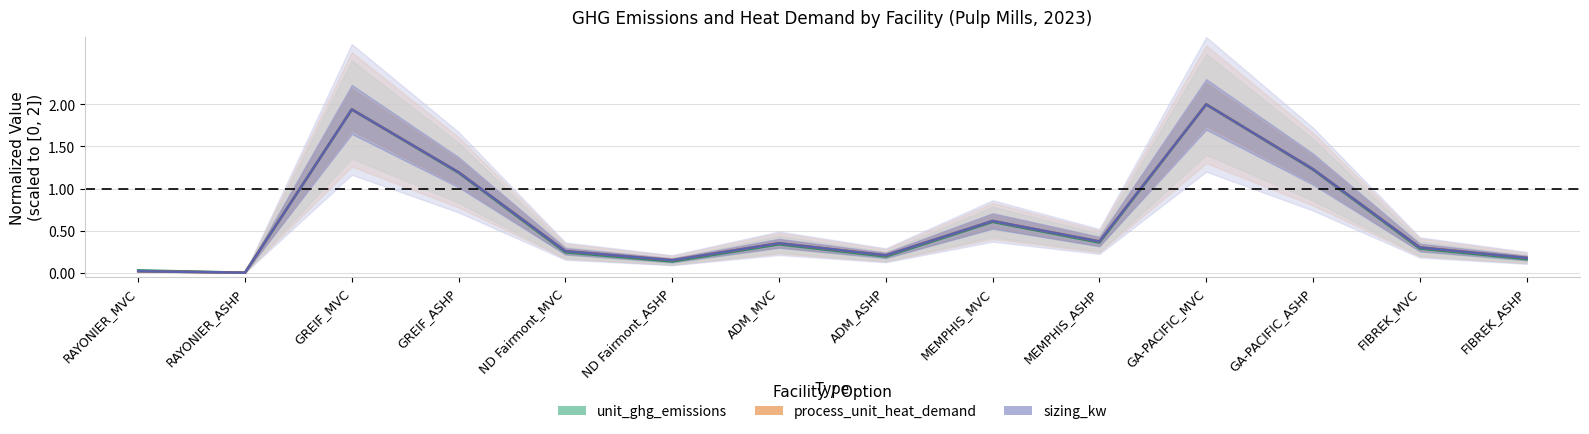

True or false: sizing_kw has a value of 1.3 at GREIF_MVC.

False